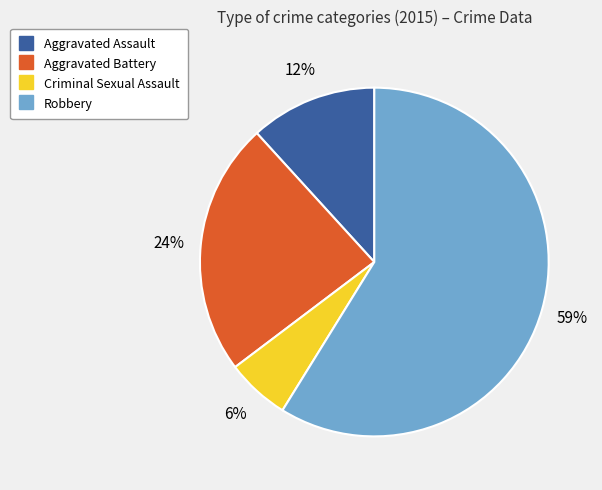

What is the largest slice in the pie chart?

Robbery